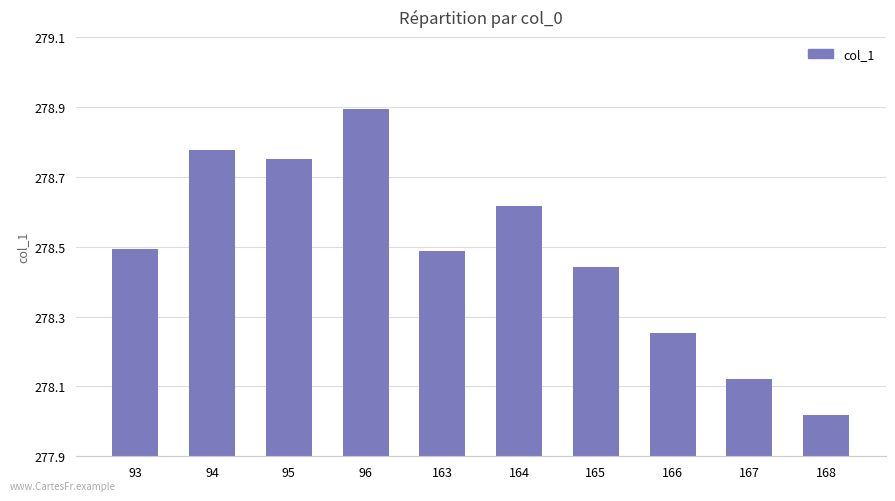

What is the sum of the values at 166 and 93?

556.7